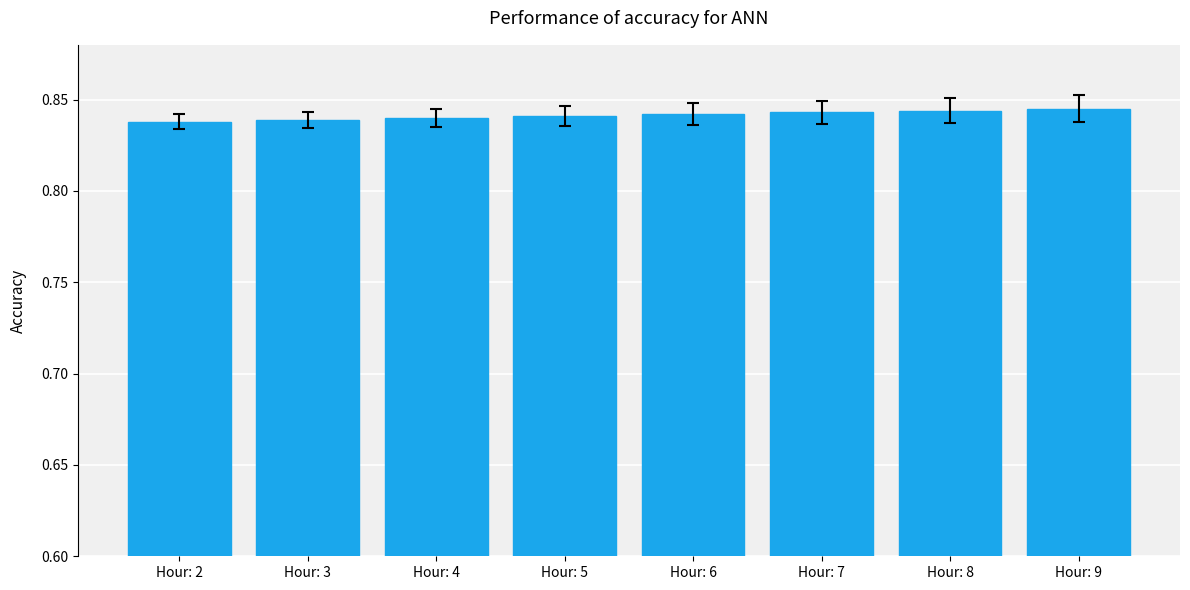

What is the sum of the values at Hour: 8 and Hour: 7?

1.7